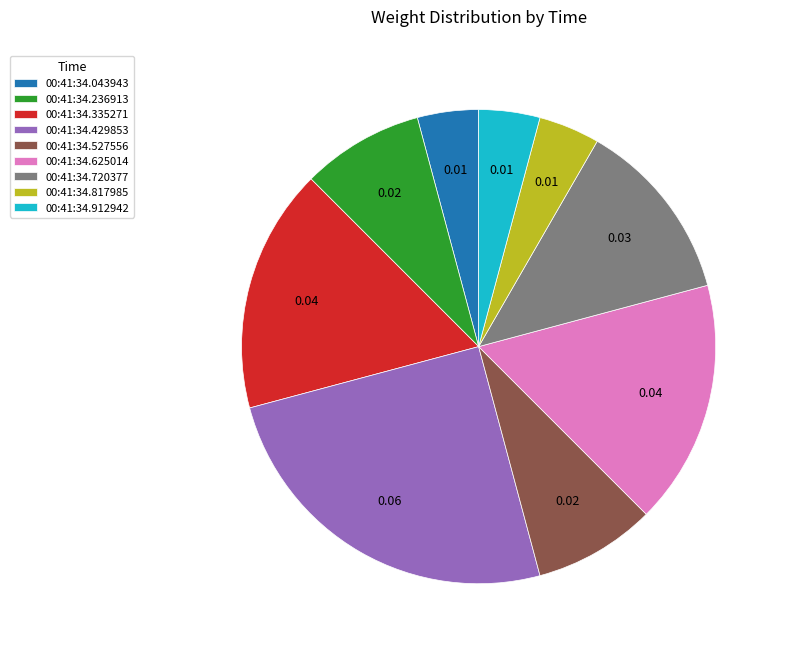

Does 00:41:34.429853 account for over 50% of the chart?

No